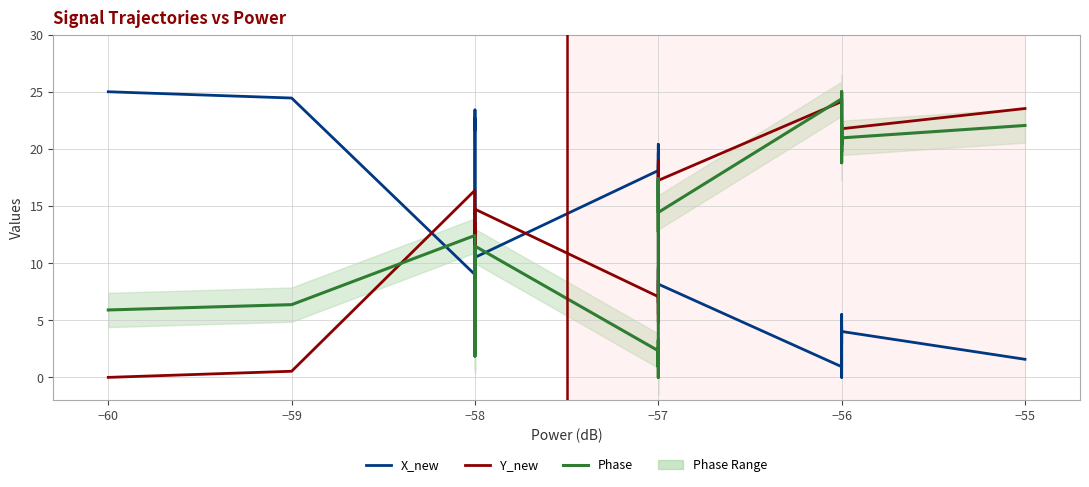

What position from the left is 21?

22